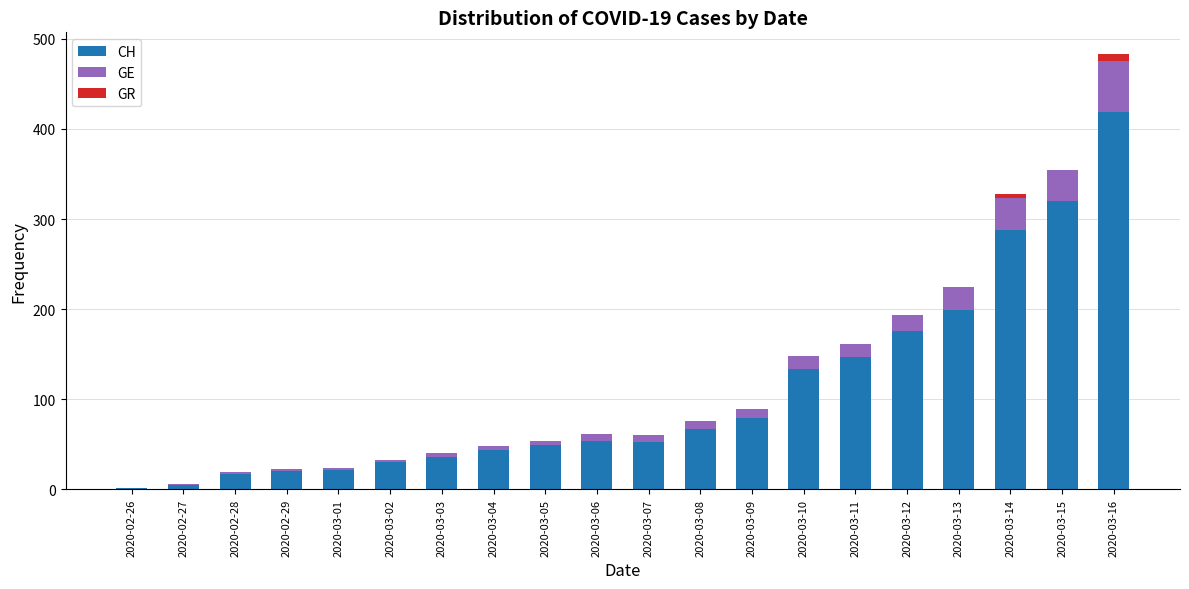

True or false: CH has a value of 44 at 2020-03-04.

True